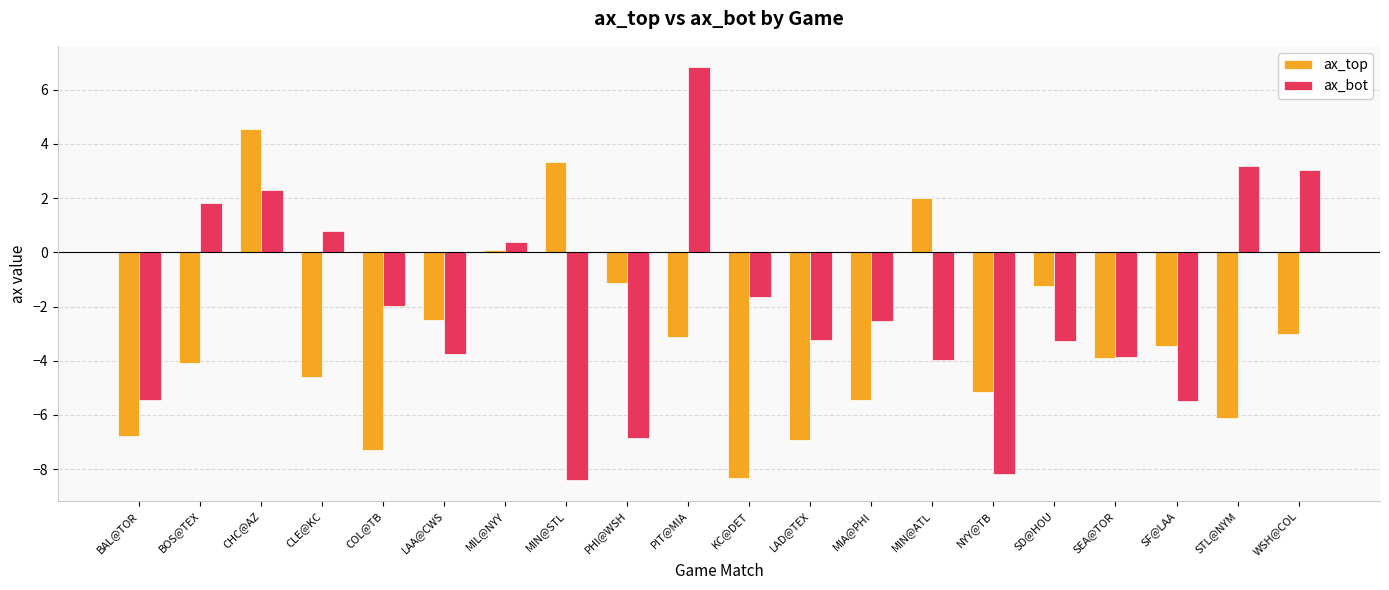

At which category is the sum across all series the highest?

CHC@AZ